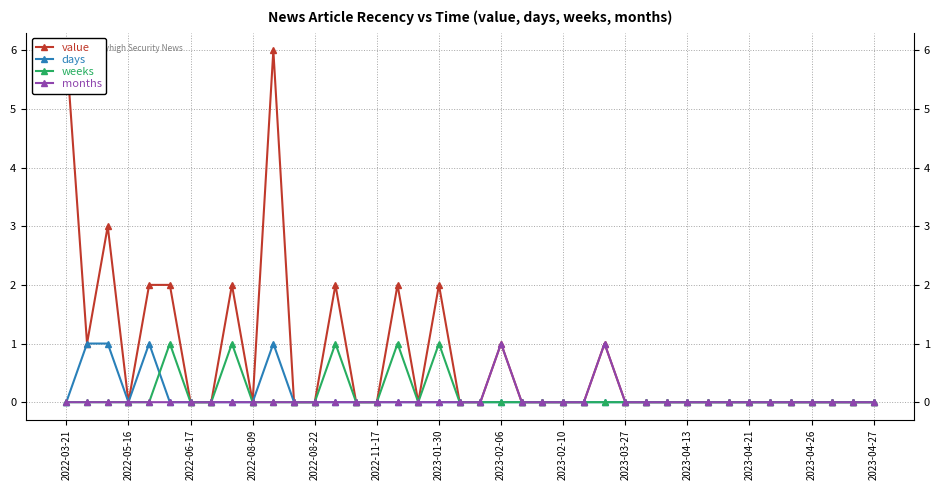

Is the value of weeks at 34 greater than the value of value at 16?

No